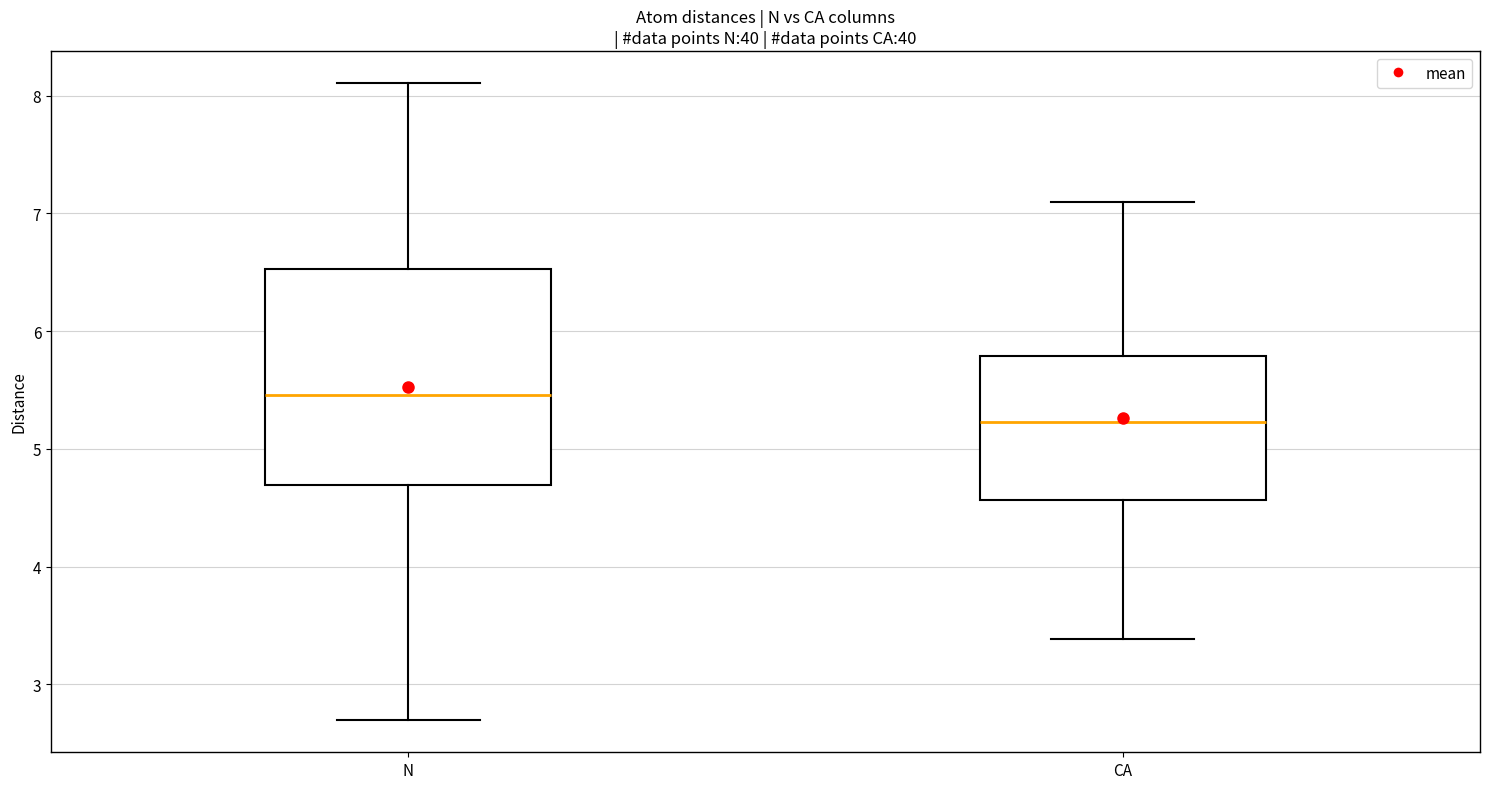

Comparing the boxes themselves (not the whiskers), which one is the tallest?

N